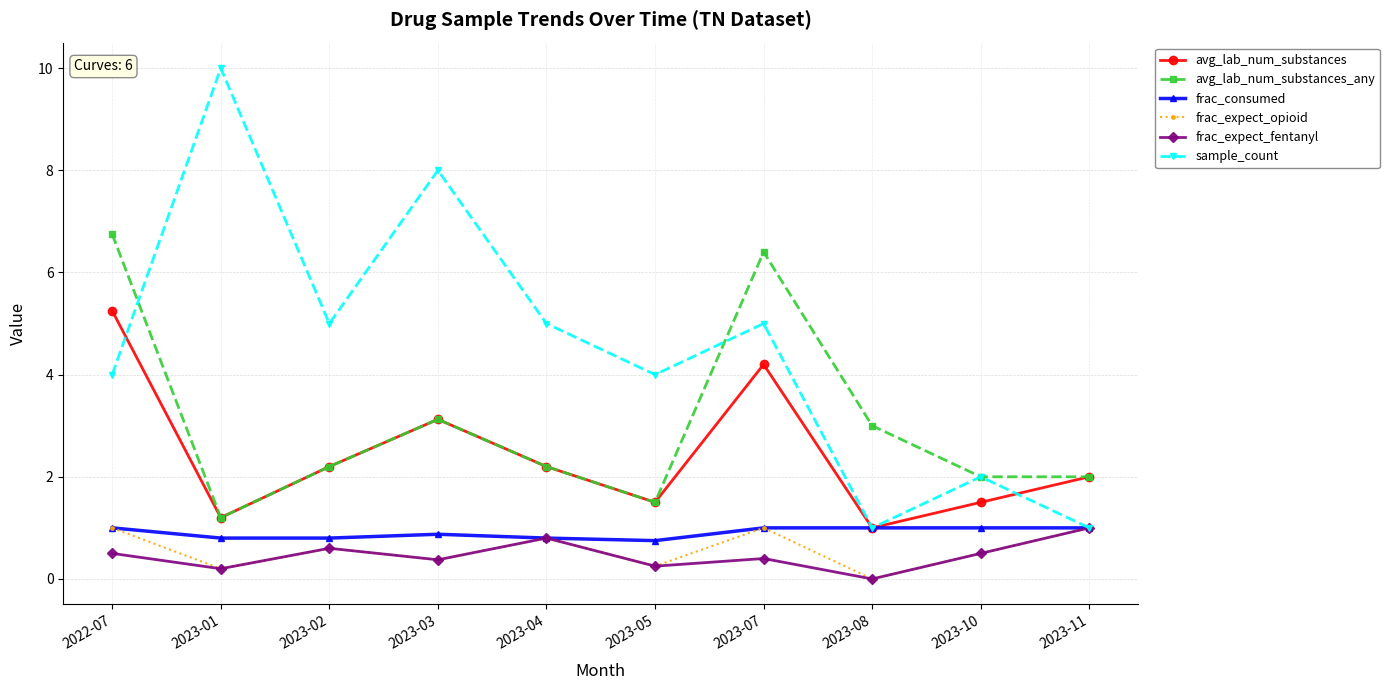

Where is frac_expect_fentanyl nearest to the value 0?

2023-08